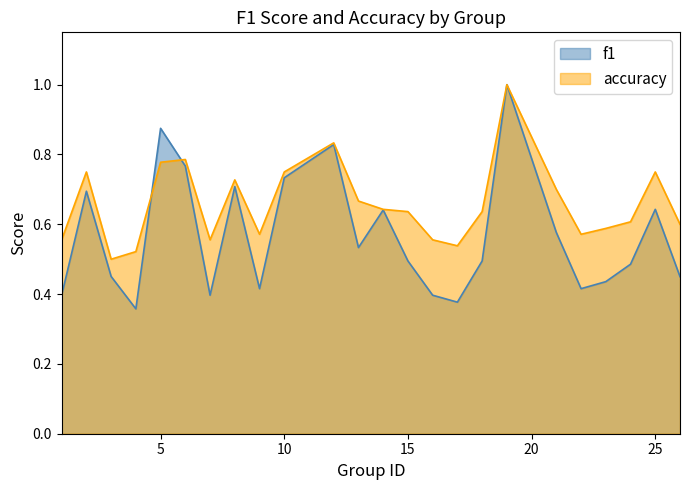

At which category is the sum across all series the highest?

19